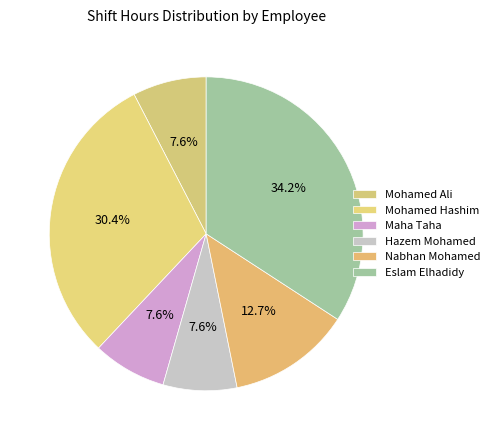

Rank the categories by value from lowest to highest.

Mohamed Ali, Maha Taha, Hazem Mohamed, Nabhan Mohamed, Mohamed Hashim, Eslam Elhadidy